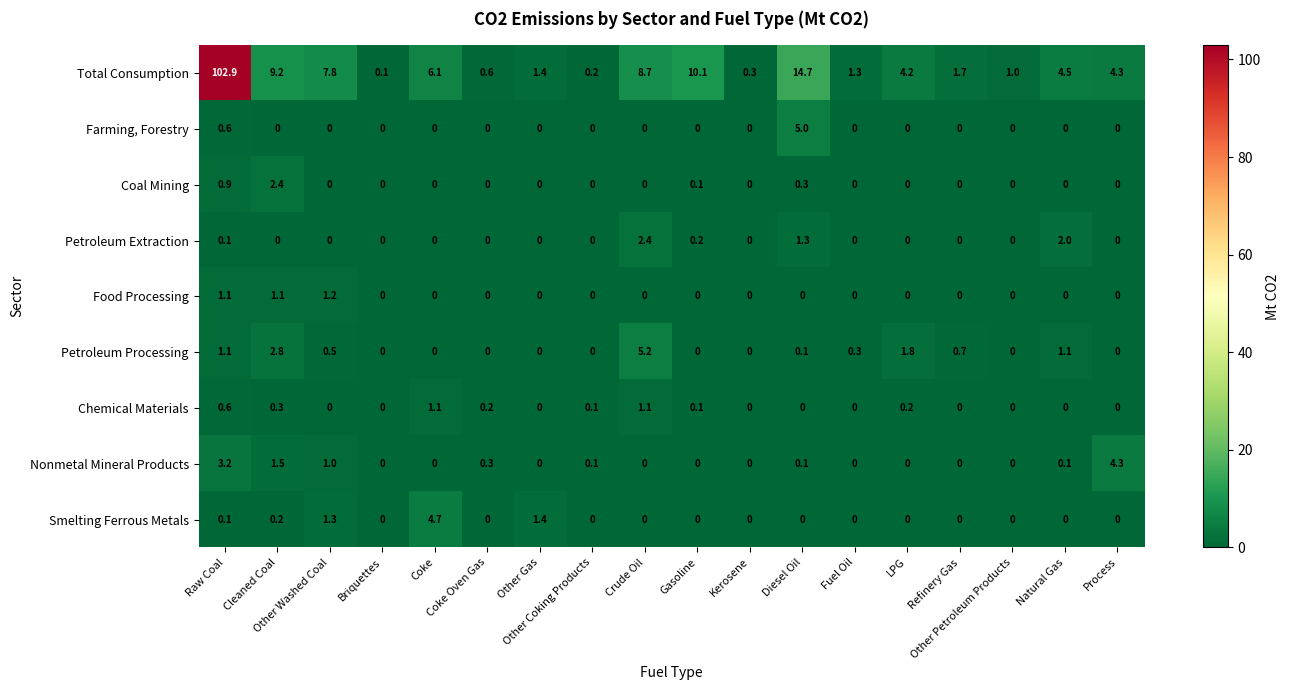

What is the maximum value shown in the chart?

102.9